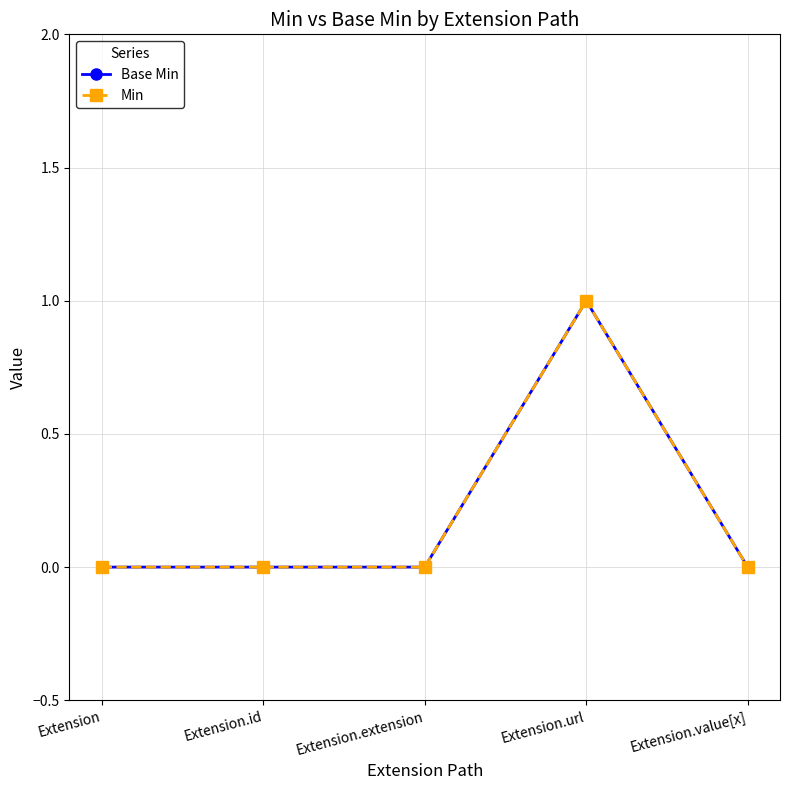

At which category does Min reach its first local peak?

Extension.url